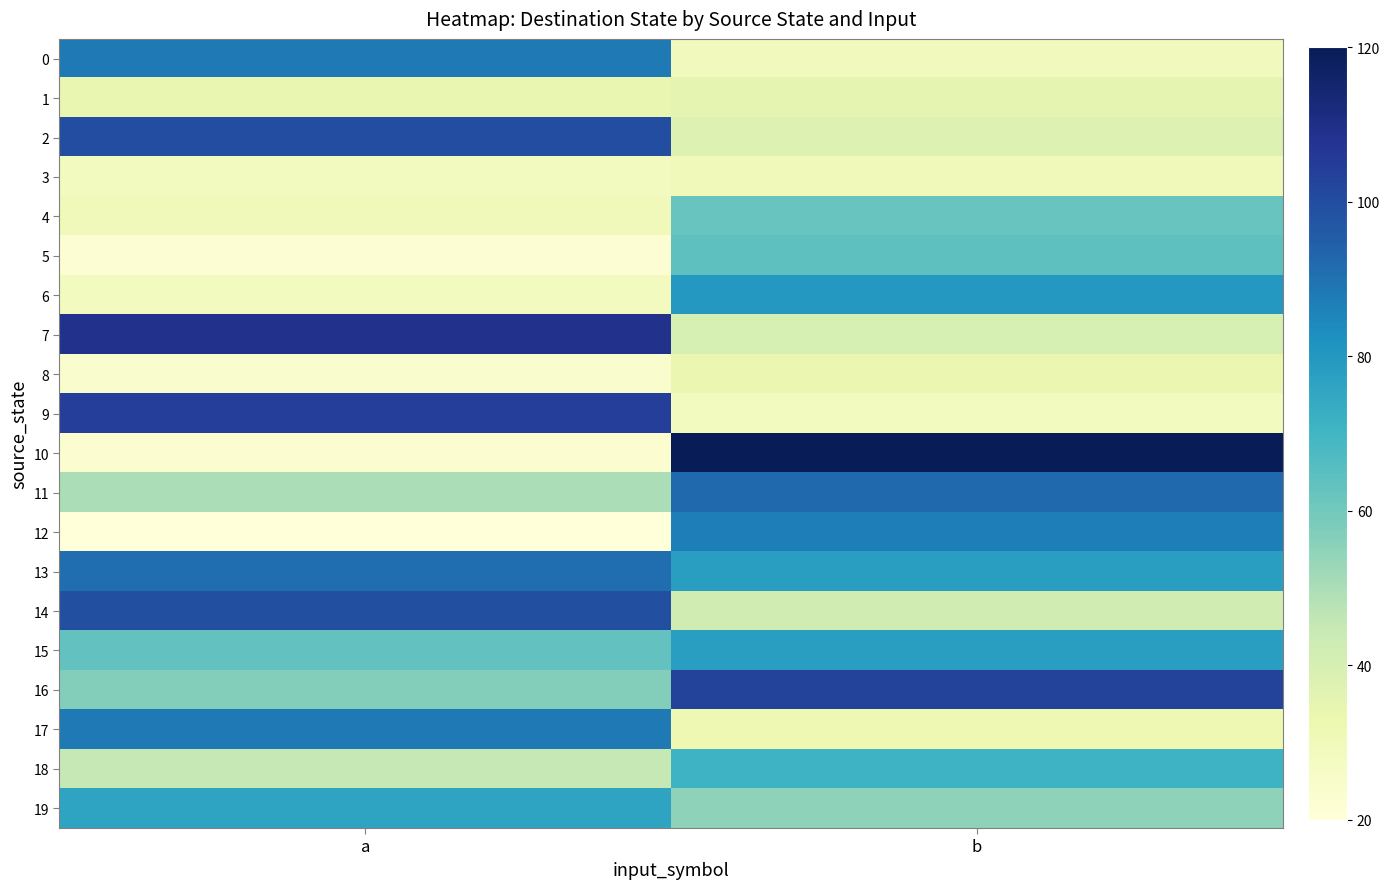

Reading right to left, list all the values displayed in this chart.

0: b=29	a=88
1: b=35	a=34
2: b=38	a=100
3: b=30	a=28
4: b=62	a=30
5: b=64	a=22
6: b=80	a=28
7: b=40	a=109
8: b=33	a=24
9: b=28	a=104
10: b=120	a=23
11: b=92	a=50
12: b=87	a=20
13: b=78	a=91
14: b=42	a=99
15: b=78	a=63
16: b=103	a=57
17: b=32	a=88
18: b=71	a=45
19: b=55	a=76